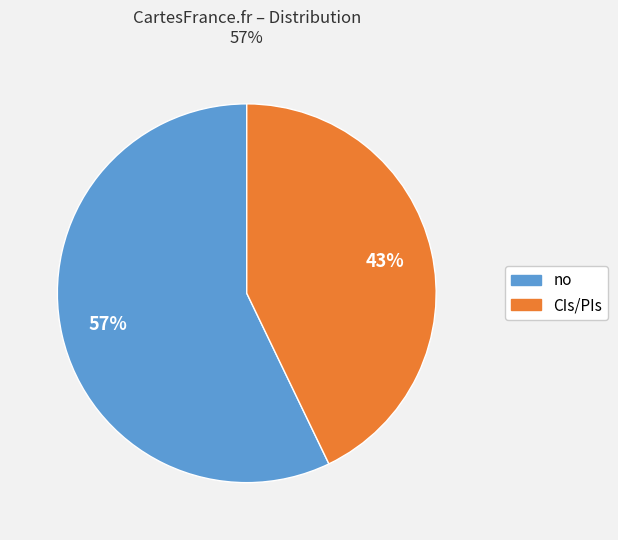

What percentage is the no slice, to the nearest percent?

57%